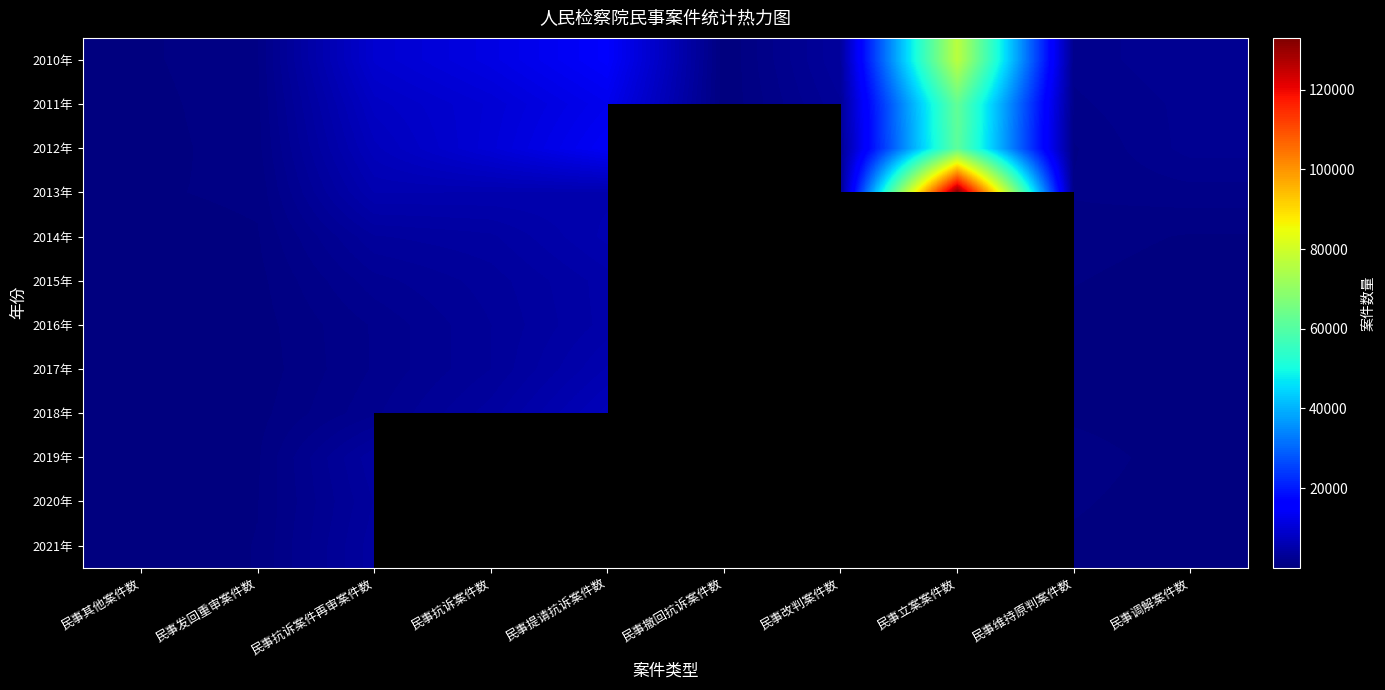

What is the difference between the highest and lowest values at 民事立案案件数?

71357.0